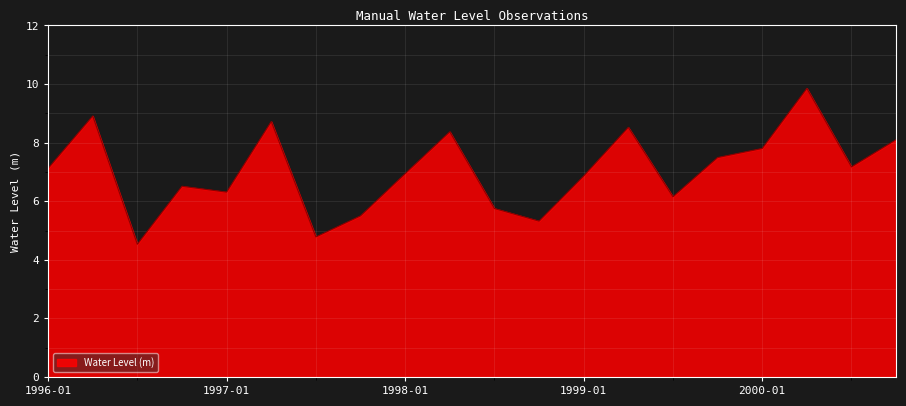

Does the chart display data point markers on the line(s)?

No